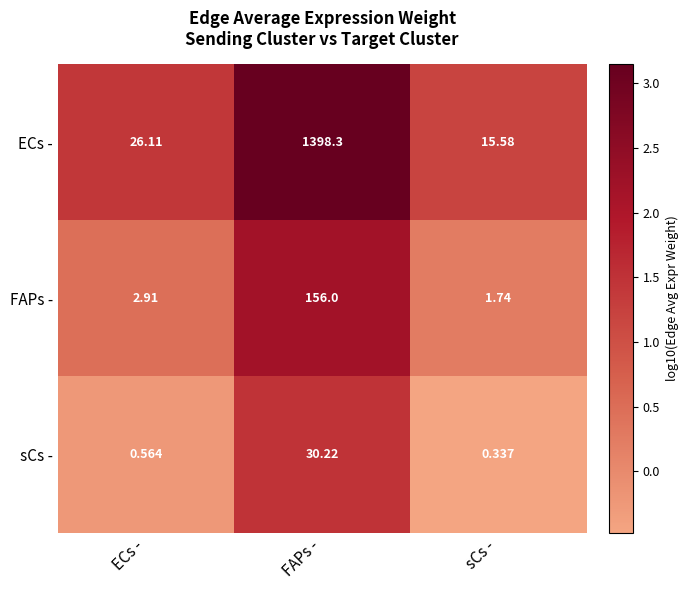

List the labels in order of FAPs - value, largest first.

FAPs -, ECs -, sCs -